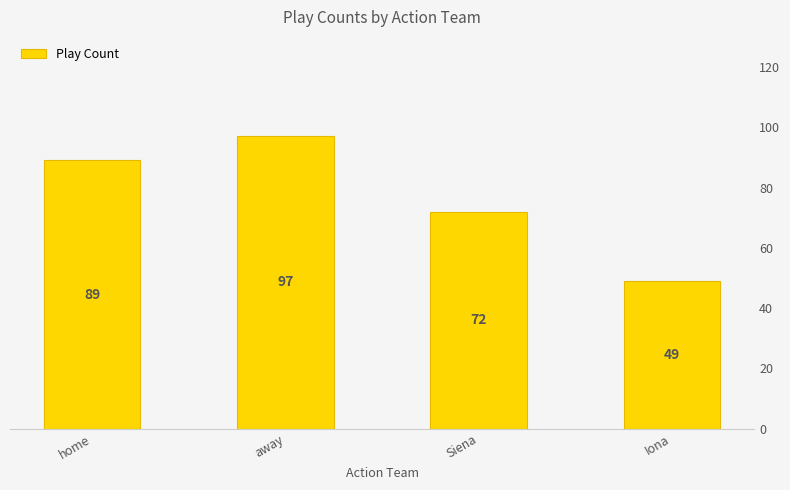

What is the smallest value displayed?

49